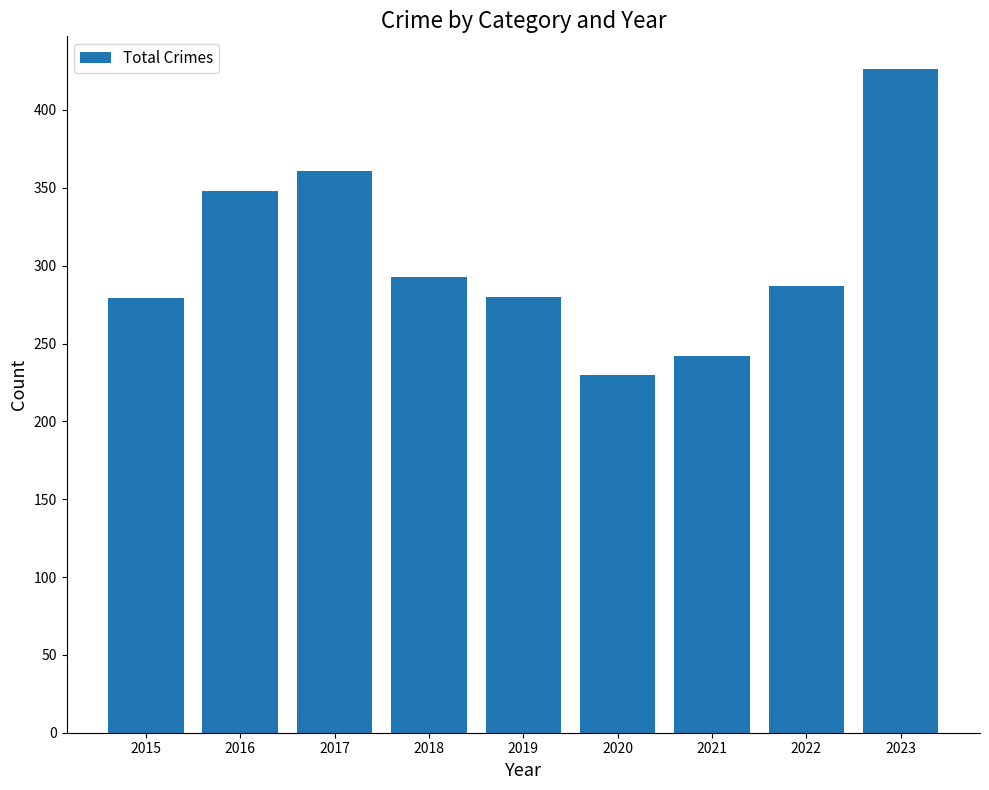

What is the approximate value at 2019, to the nearest 50?

300